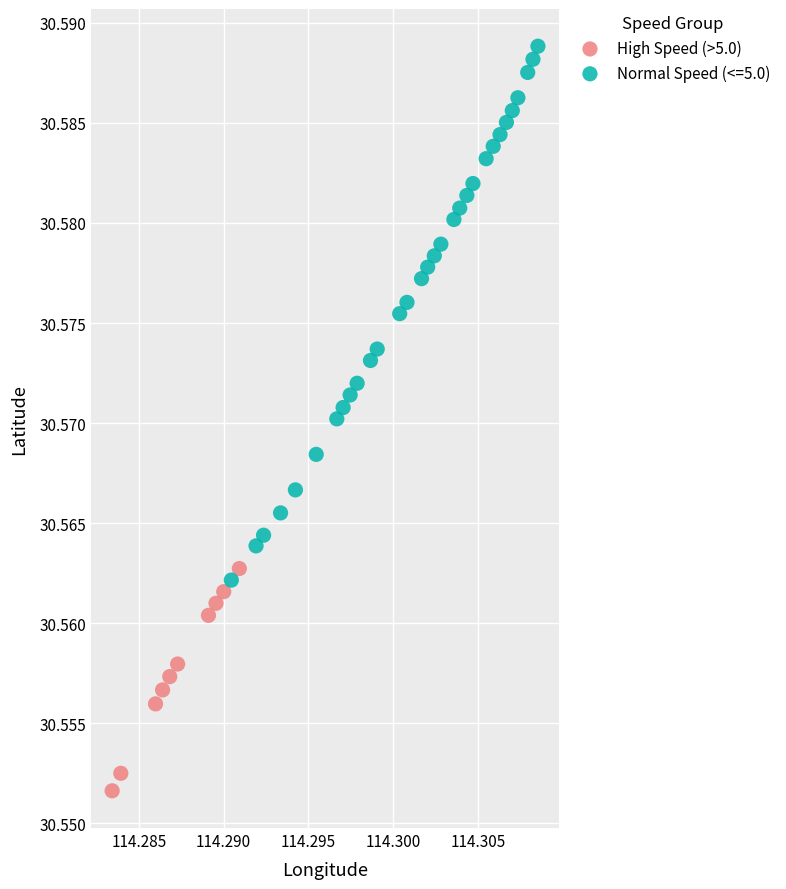

Which series has the widest spread of Y values?

Normal Speed (<=5.0)